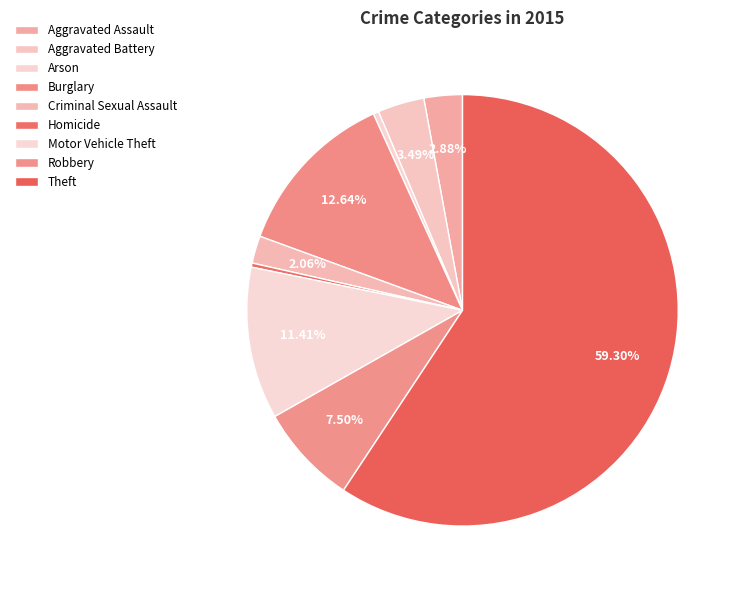

Rank the categories by value from lowest to highest.

Homicide, Arson, Criminal Sexual Assault, Aggravated Assault, Aggravated Battery, Robbery, Motor Vehicle Theft, Burglary, Theft